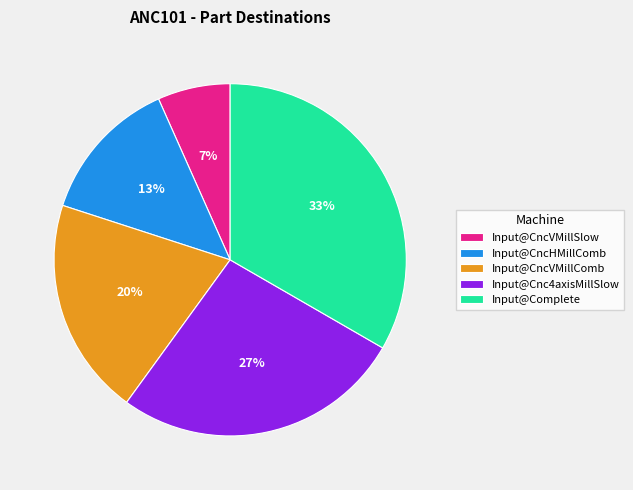

To the nearest percent, what portion does Input@CncVMillComb represent?

20%